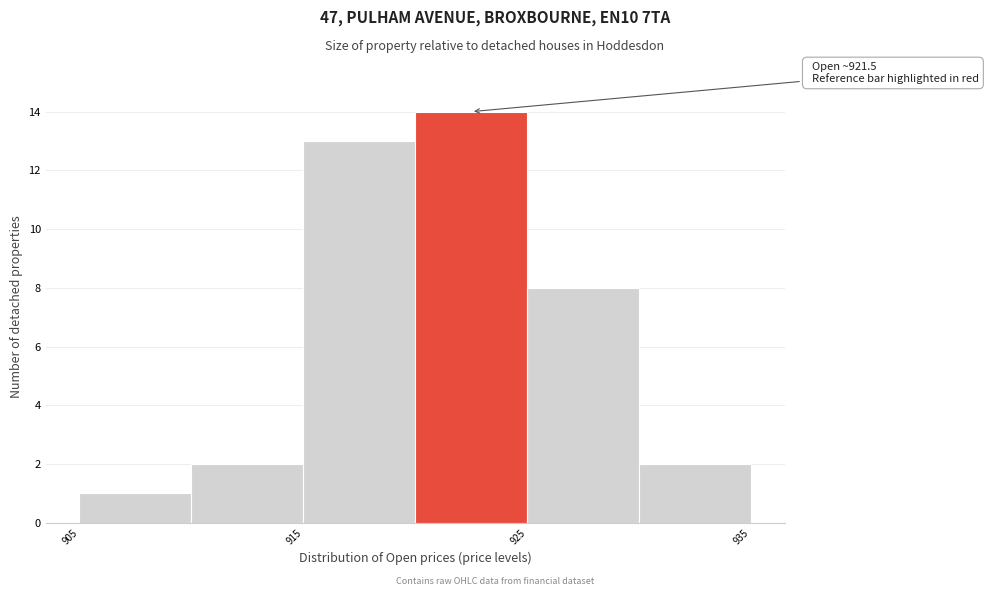

Which range on the x-axis has the tallest bar?

920 to 925